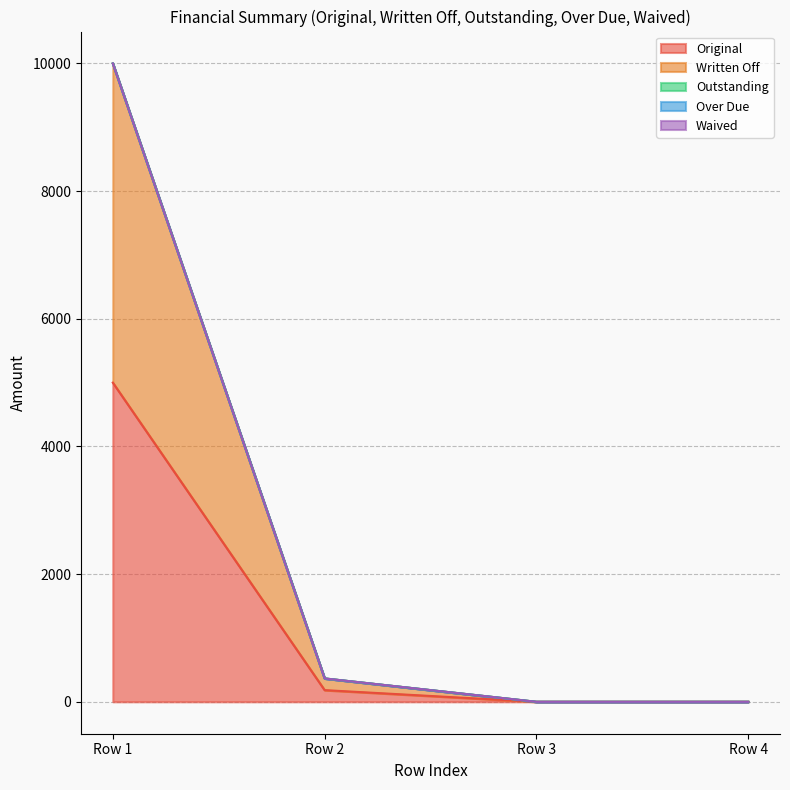

How many values in Original are above zero?

2